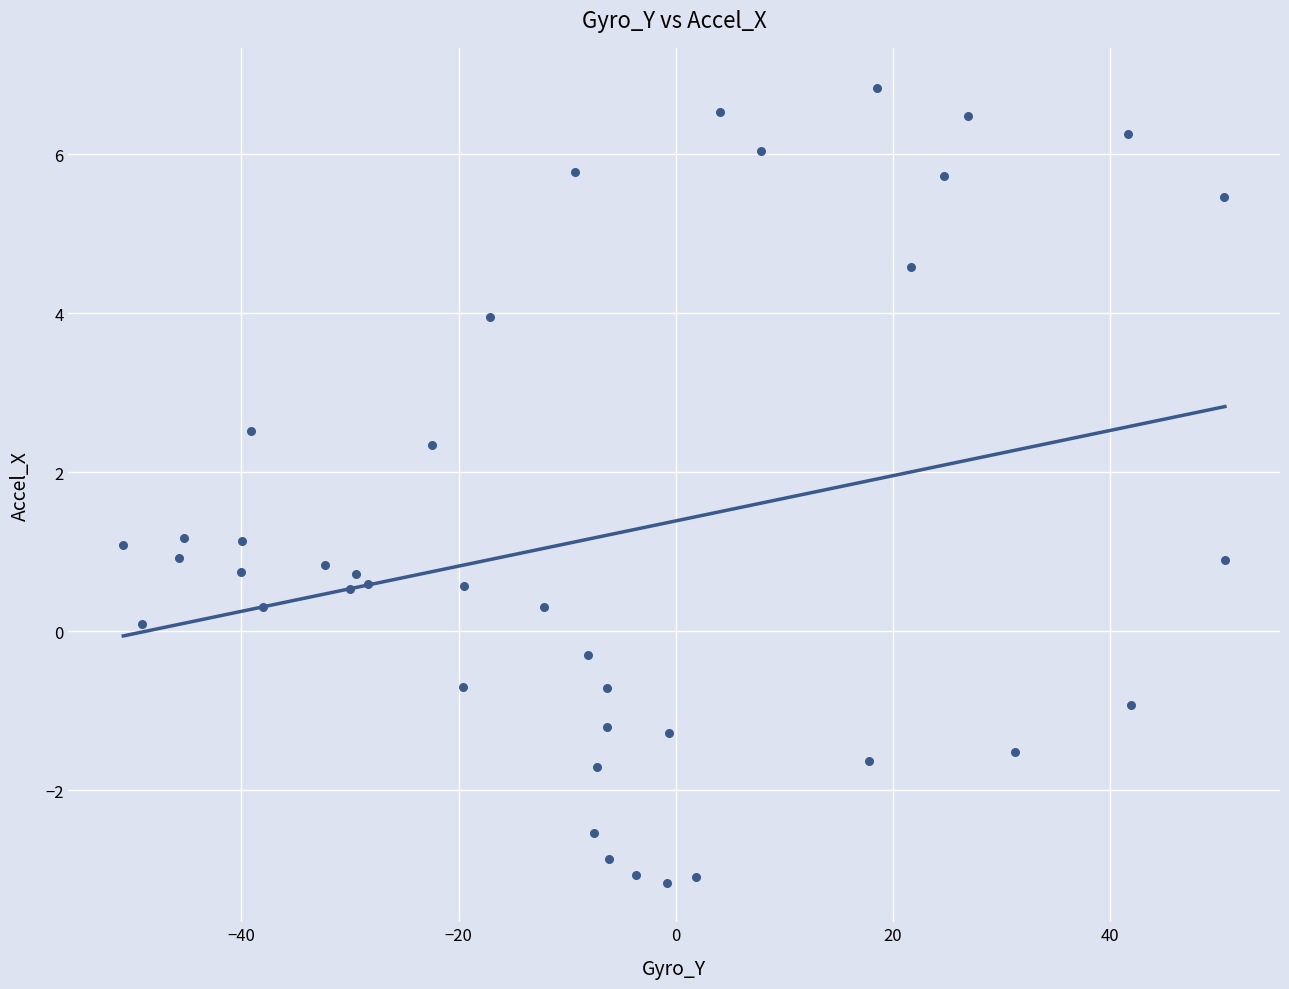

What is the range of Y values (max minus min)?

10.0